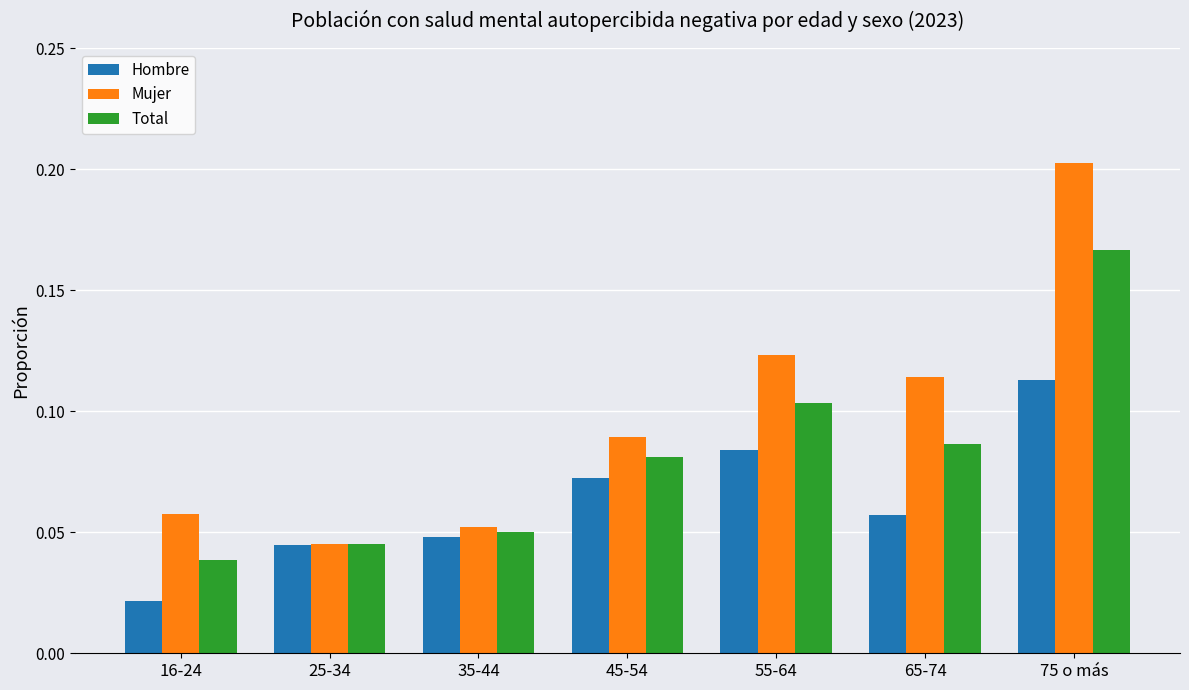

At how many categories does at least one series exceed 0?

7